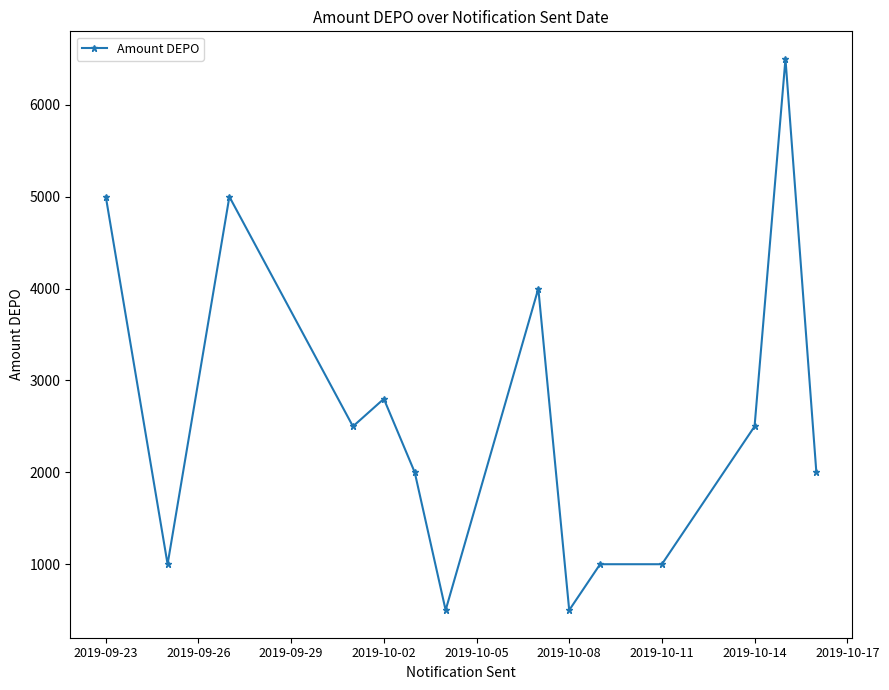

Reading right to left, transcribe all the data shown in this chart.

2000	6500	2500	1000	1000	500	4000	500	2000	2800	2500	5000	1000	5000